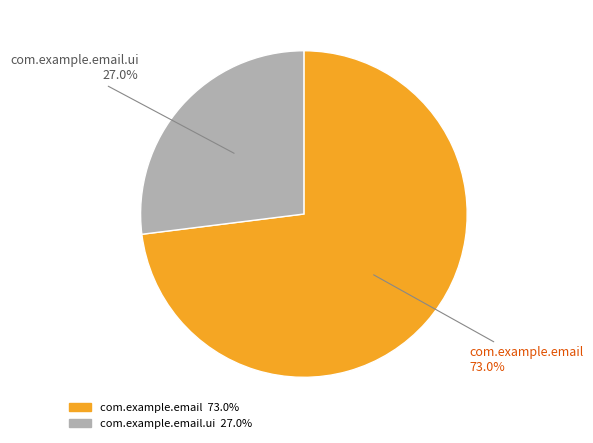

Is there a majority slice in this chart?

Yes